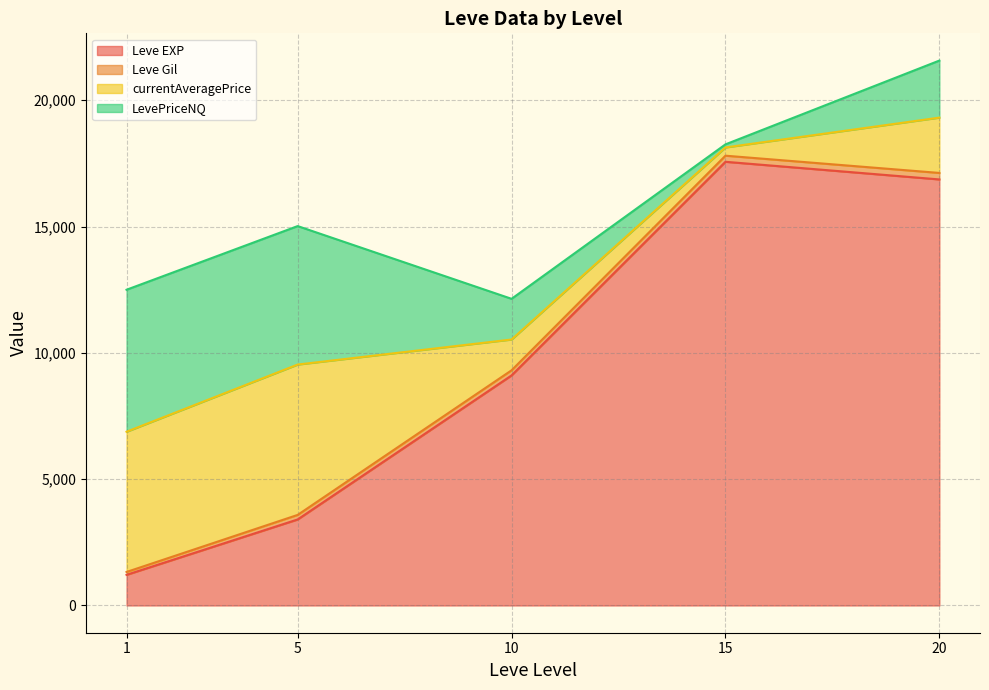

How many lines are shown in the chart?

4